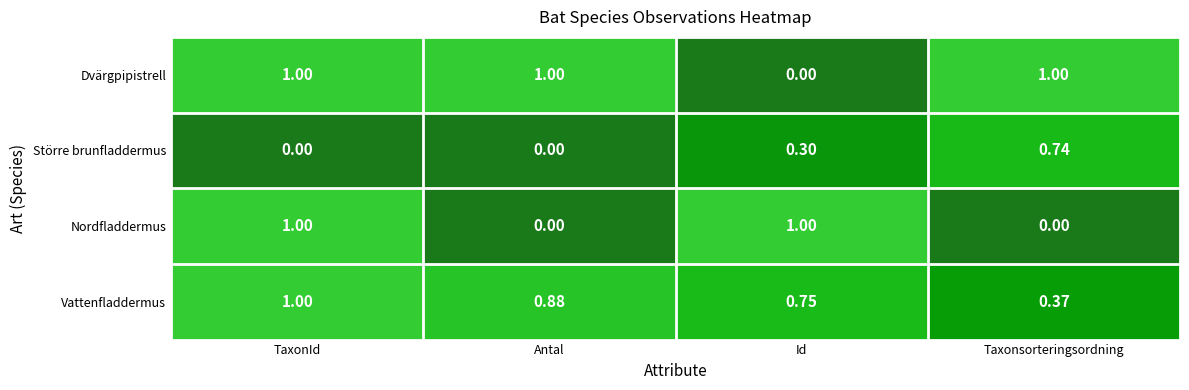

Between TaxonId and Id, which series saw the biggest shift?

Dvärgpipistrell